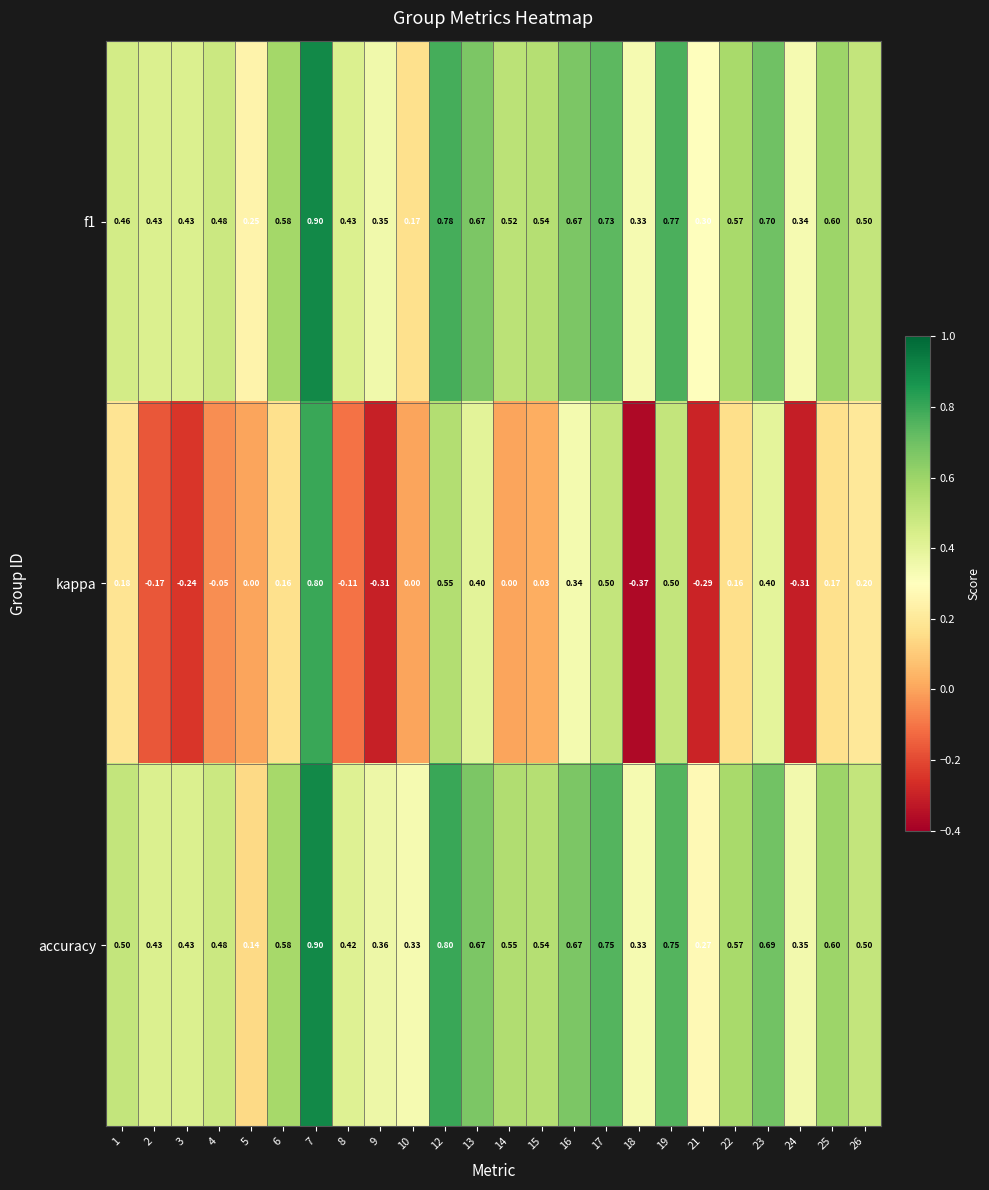

What is the difference between the highest and lowest values at 15?

0.5